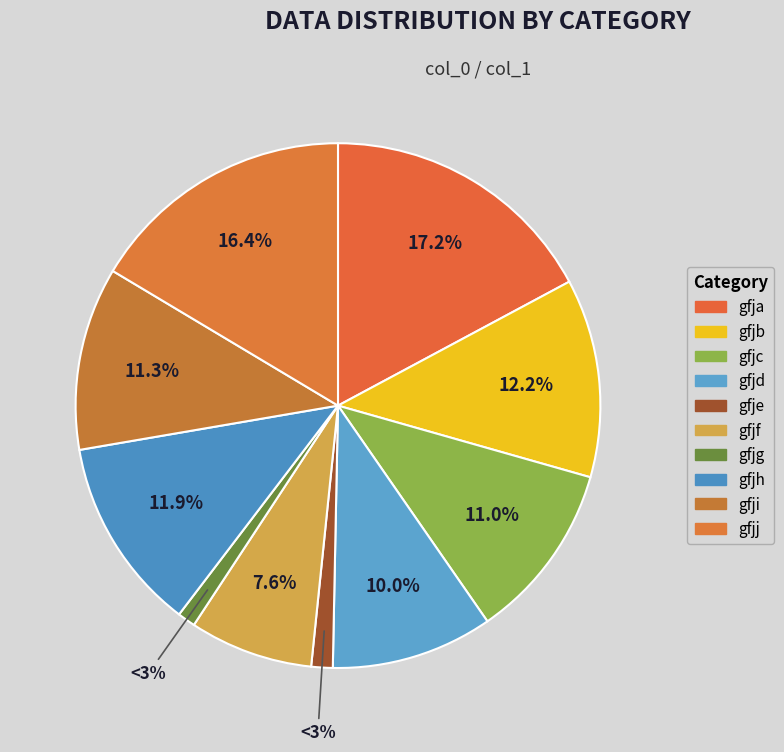

True or false: gfjc accounts for 11% of the total.

True